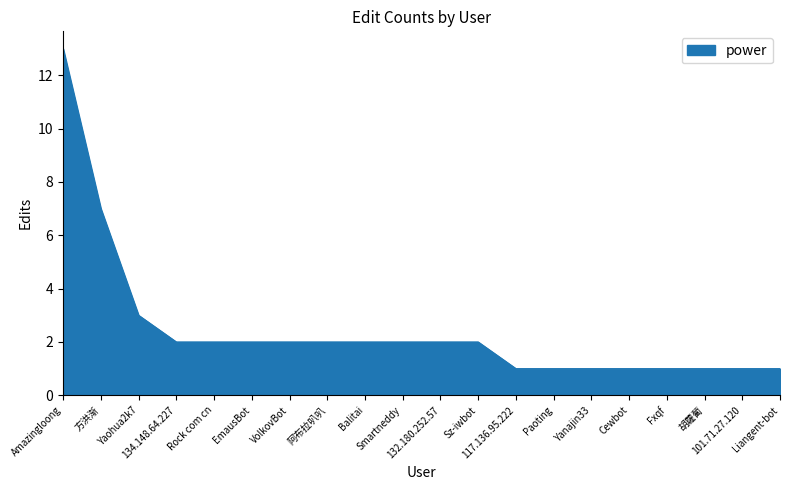

What is the difference between the maximum and minimum values?

12